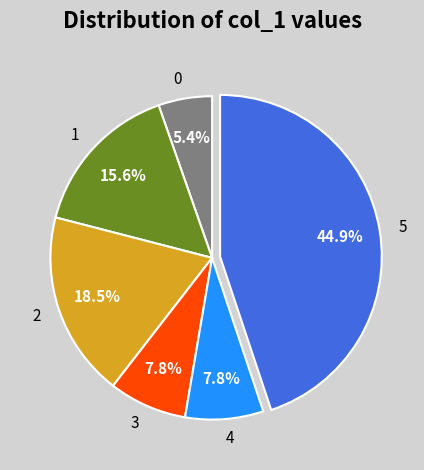

How many slices are in this pie chart?

6